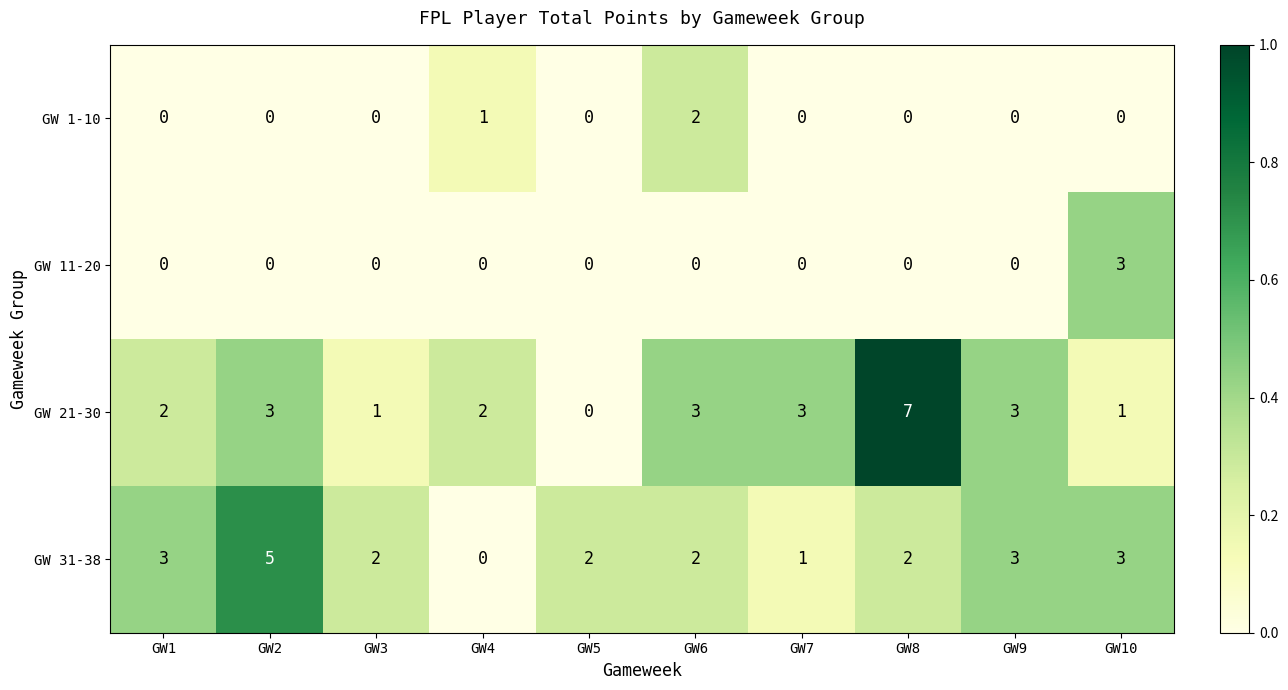

Count the GW 31-38 values in the range 2 to 3.

7